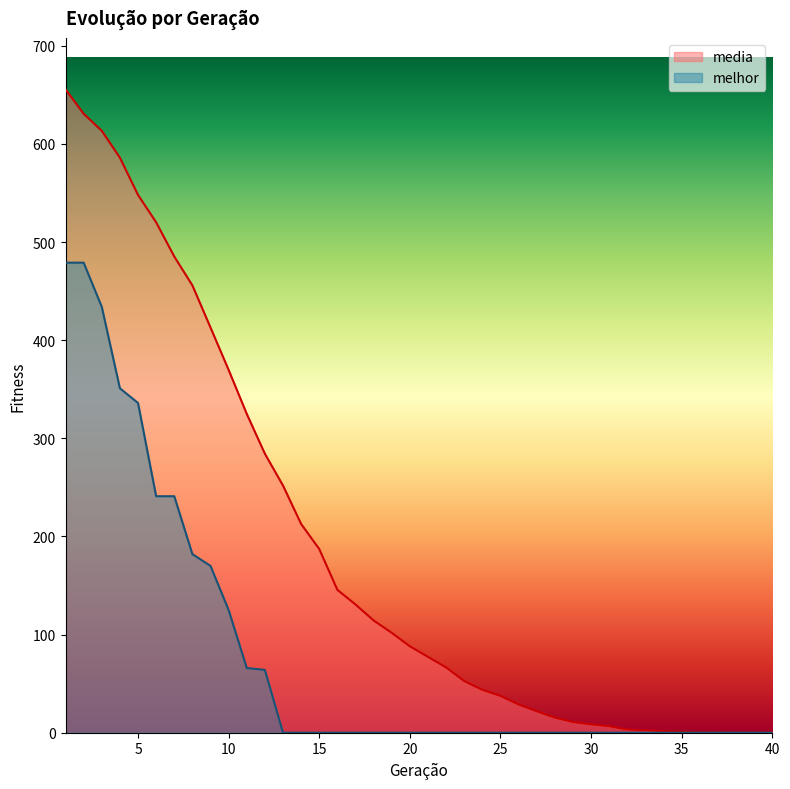

What is the value of the media point at the 32nd from the left?

3.3